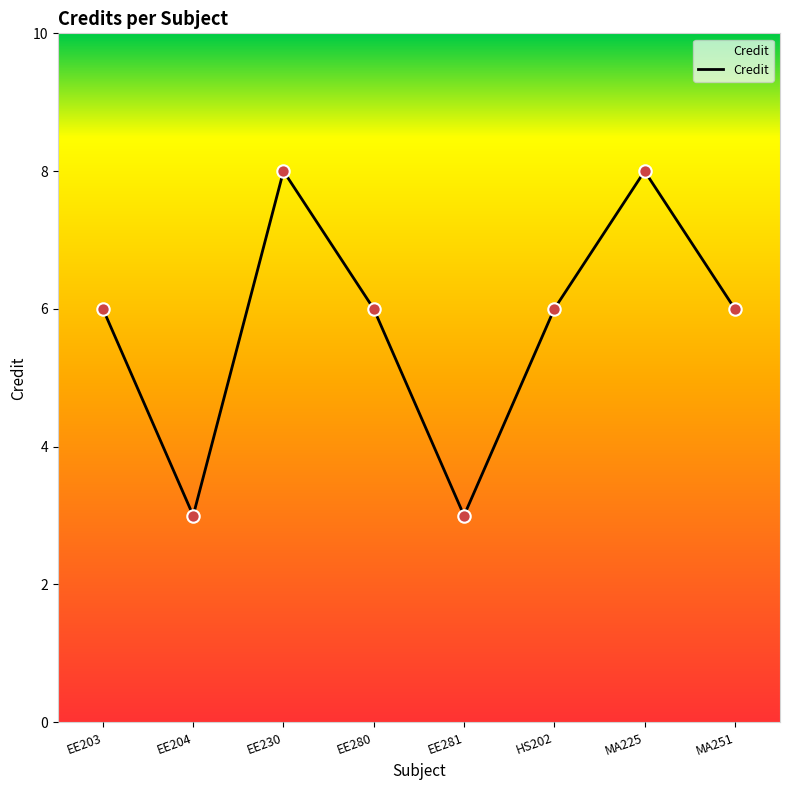

What is the change in value from EE204 to EE280?

+3